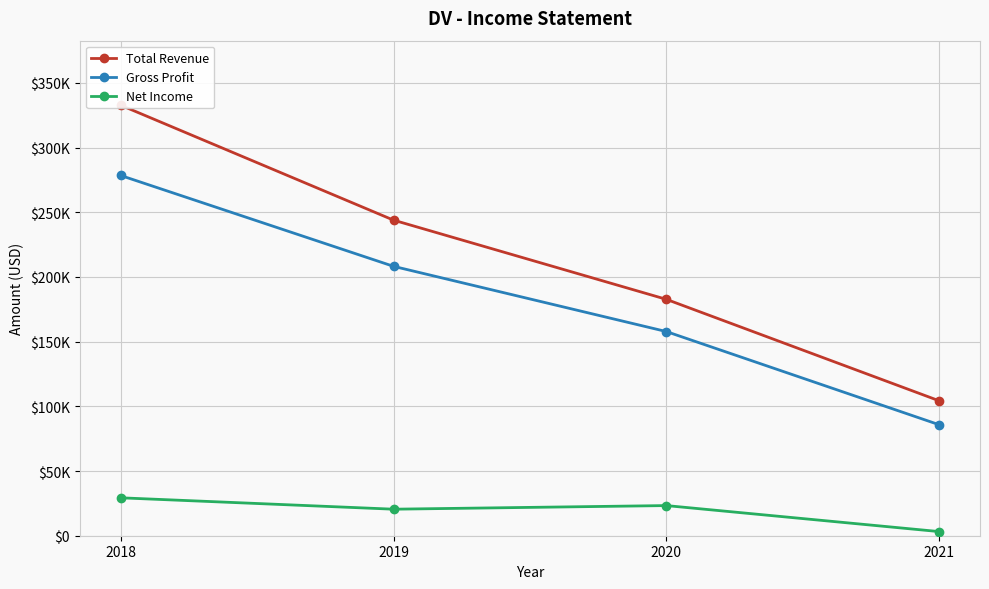

The Net Income series shows 16981 at 2018. True or false?

False